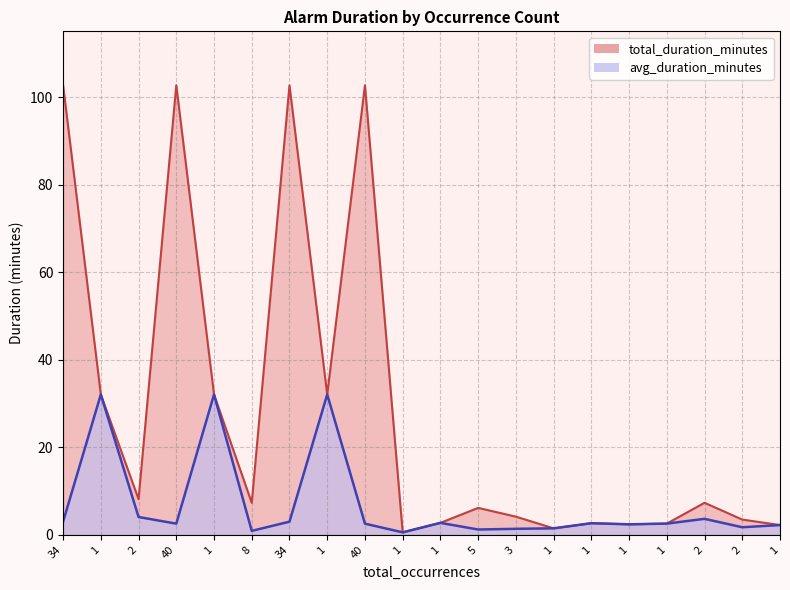

True or false: avg_duration_minutes and total_duration_minutes cross at least once.

False